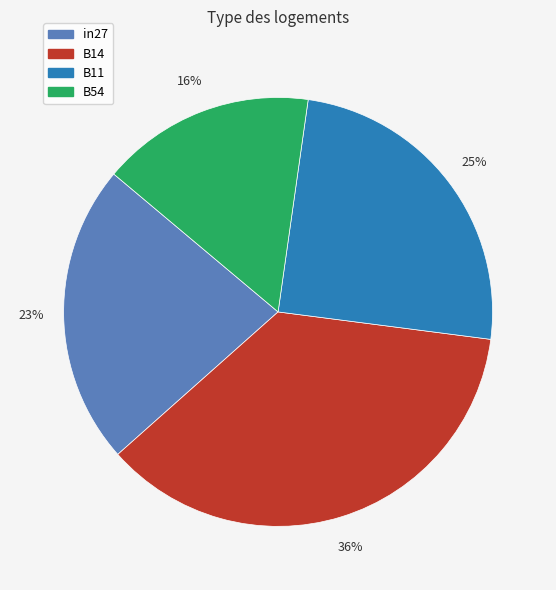

Between B11 and B14, which is larger?

B14